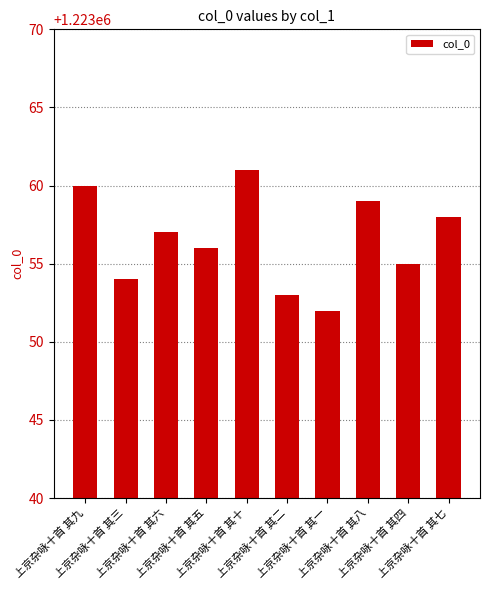

What is the difference between the maximum and minimum values?

9